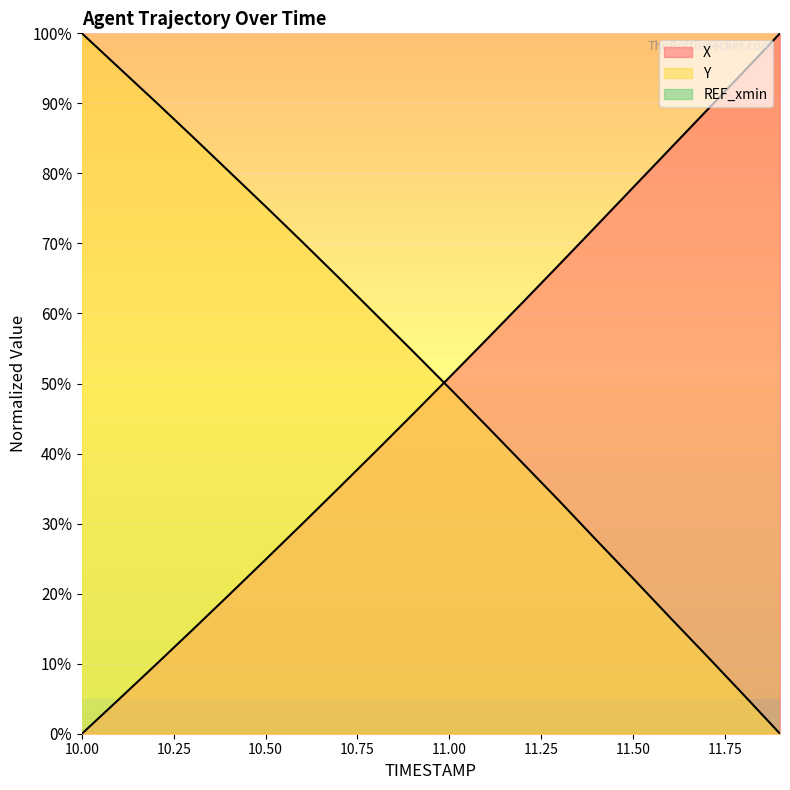

Which series has the widest spread of values?

X